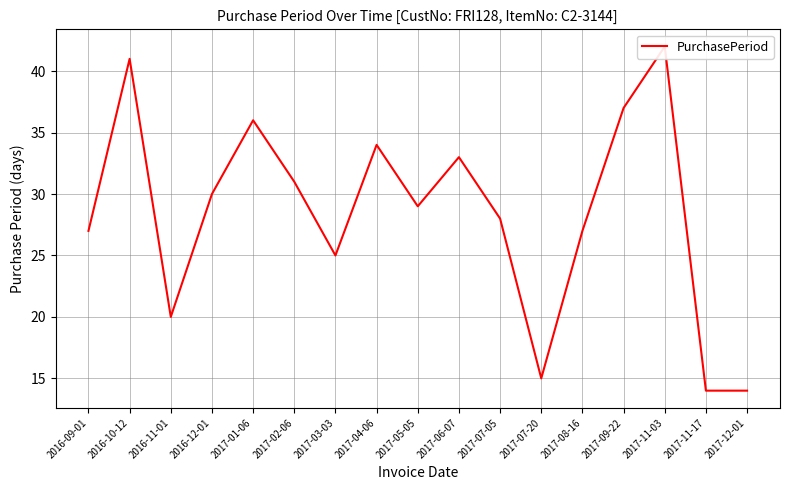

List the labels in order of value, smallest first.

2017-11-17, 2017-12-01, 2017-07-20, 2016-11-01, 2017-03-03, 2016-09-01, 2017-08-16, 2017-07-05, 2017-05-05, 2016-12-01, 2017-02-06, 2017-06-07, 2017-04-06, 2017-01-06, 2017-09-22, 2016-10-12, 2017-11-03